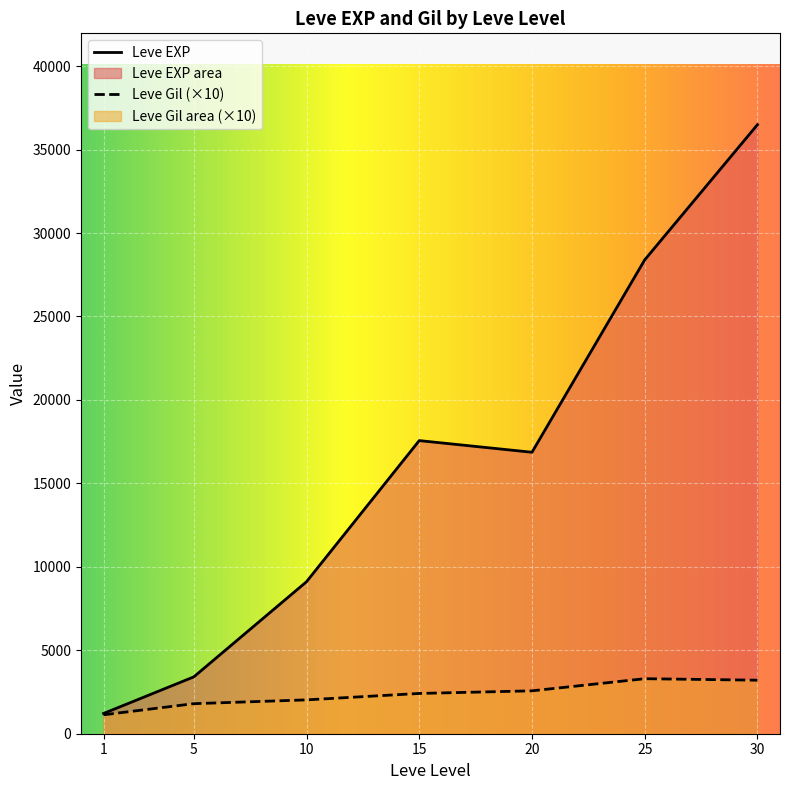

How many distinct data groups are displayed?

2